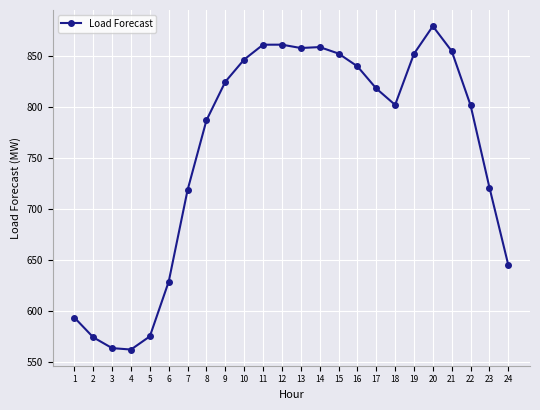

What is the sum of all values?

18177.7